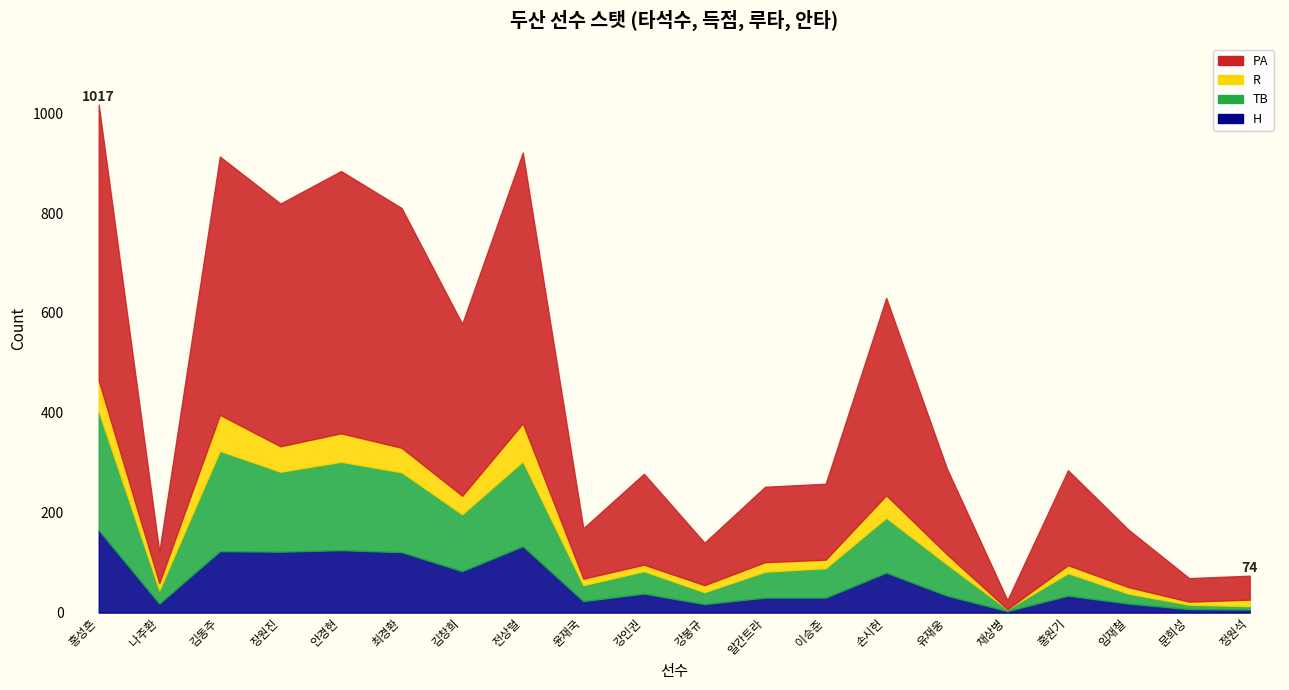

Does the chart display data point markers on the line(s)?

No